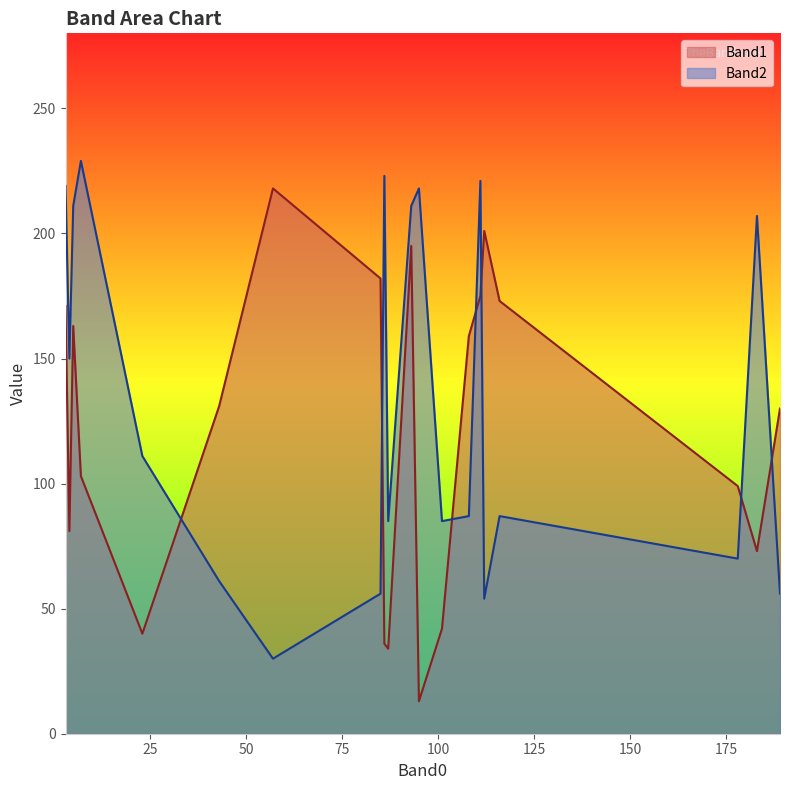

What is the sum of all Band1 values?

2419